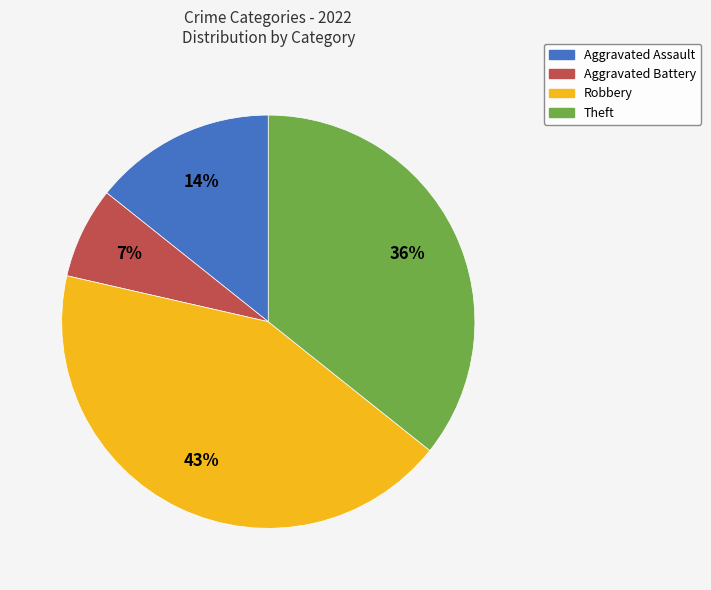

Which has a higher value, Aggravated Battery or Theft?

Theft